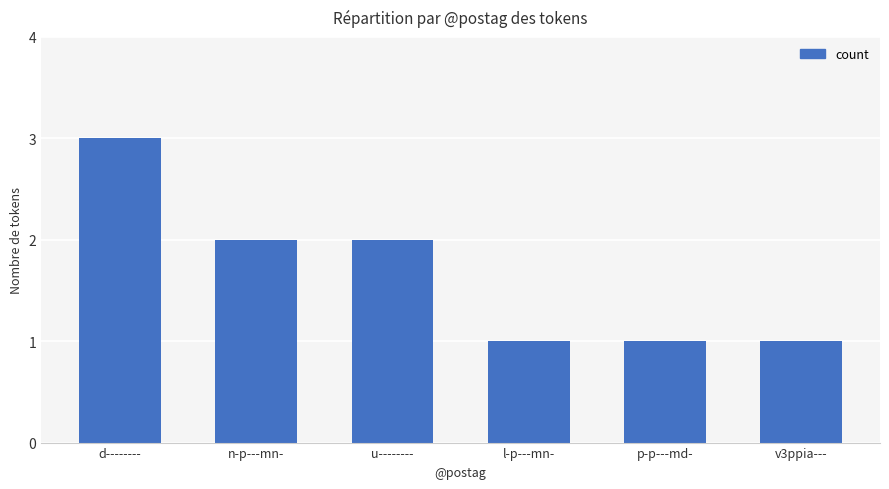

What is the sum of all values?

10